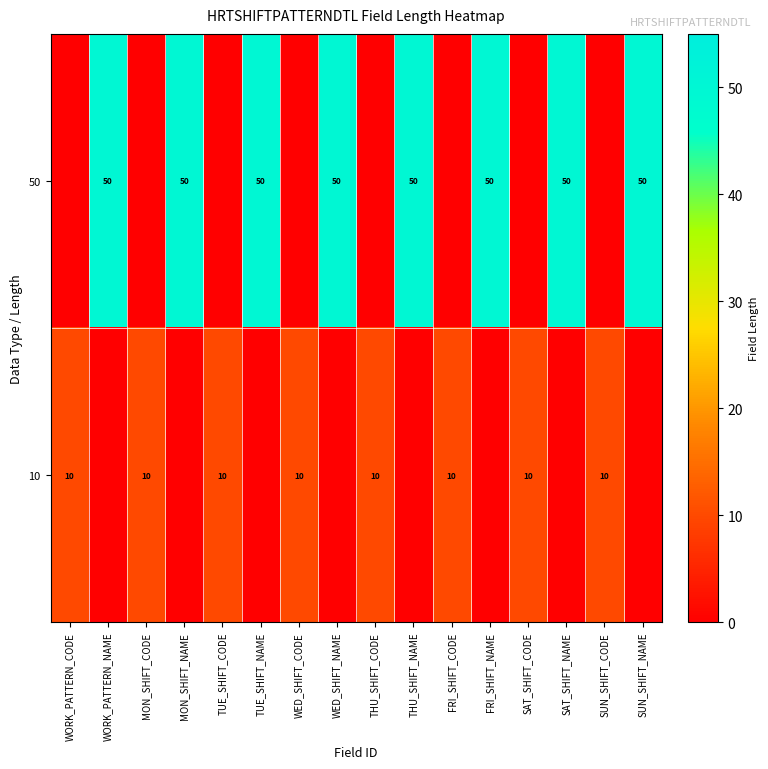

The 10 series shows 10 at THU_SHIFT_CODE. True or false?

True